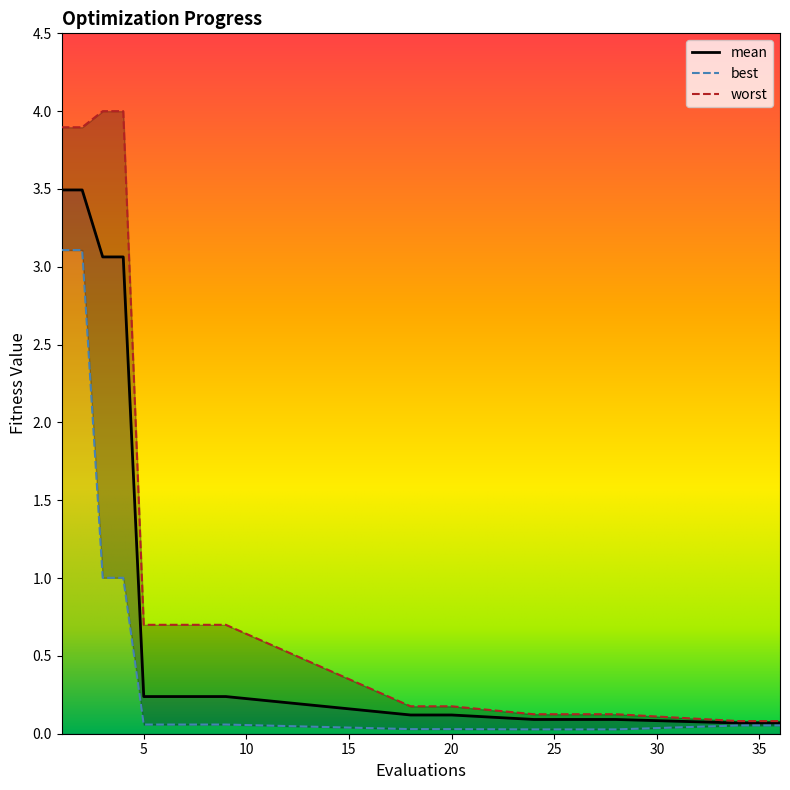

What is the highest value of the best series?

3.1